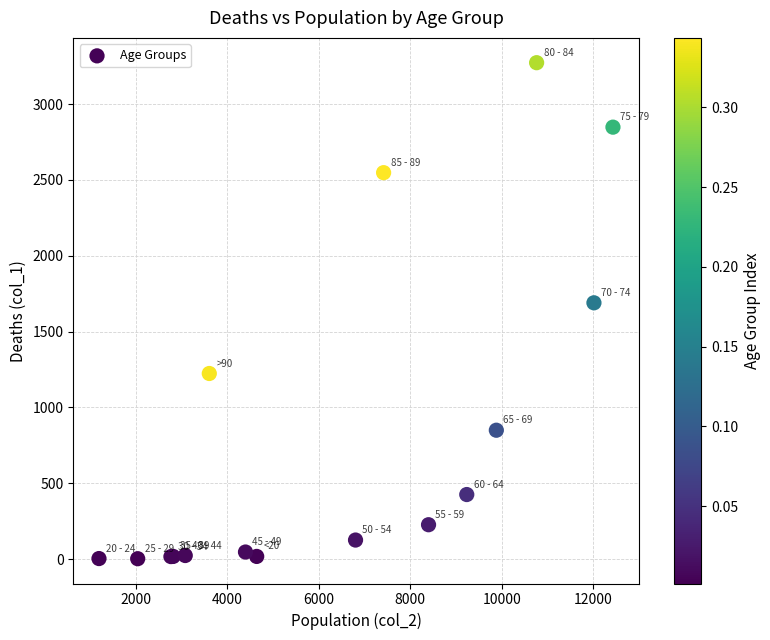

What Y value in the scatter plot is closest to 1638?

1690